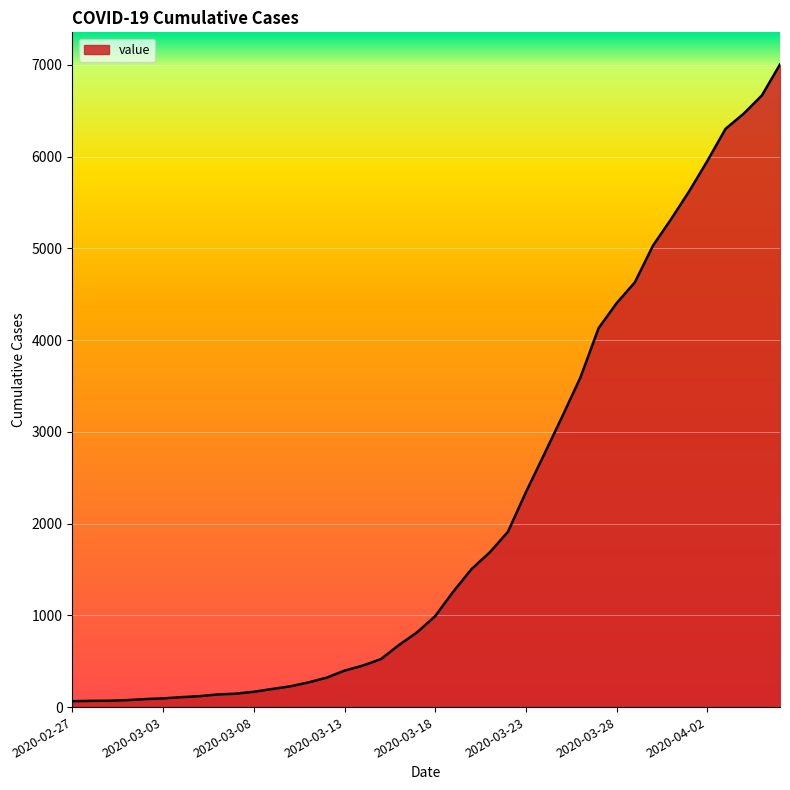

What is the difference between the maximum and minimum values?

6940